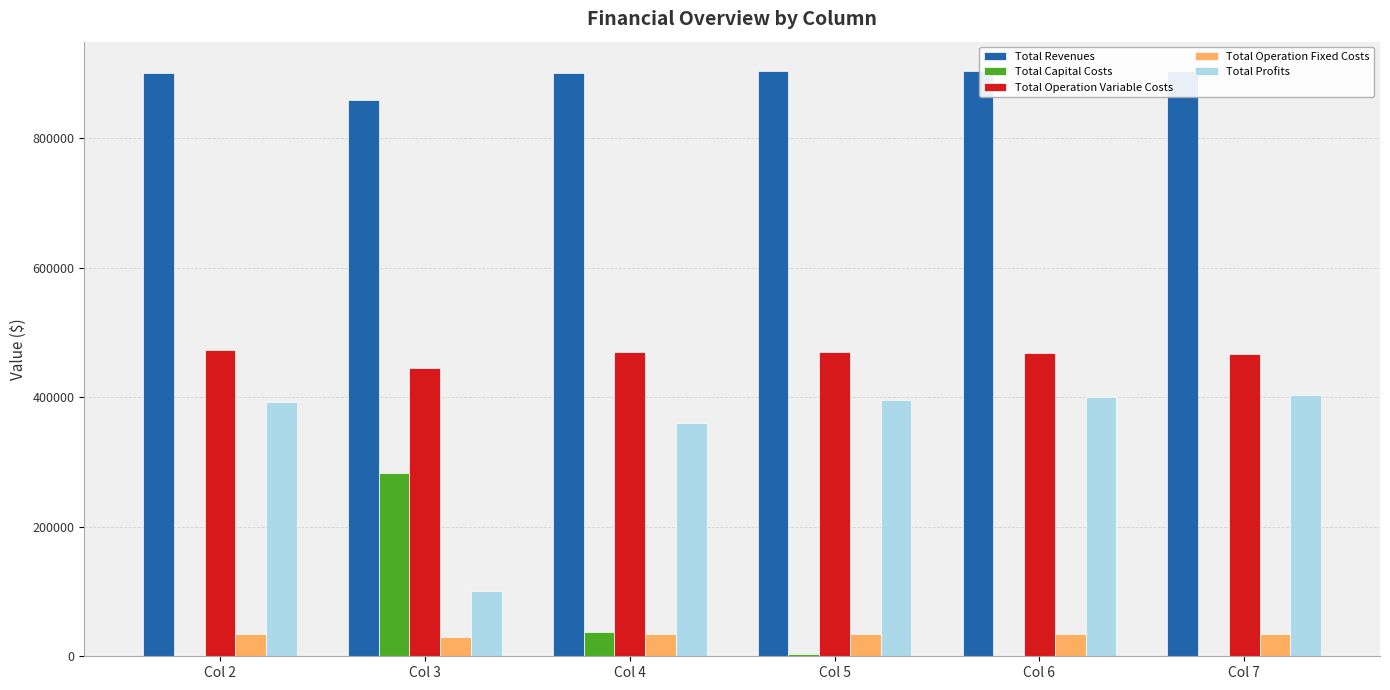

How many data points in Total Operation Fixed Costs are above 34047?

3